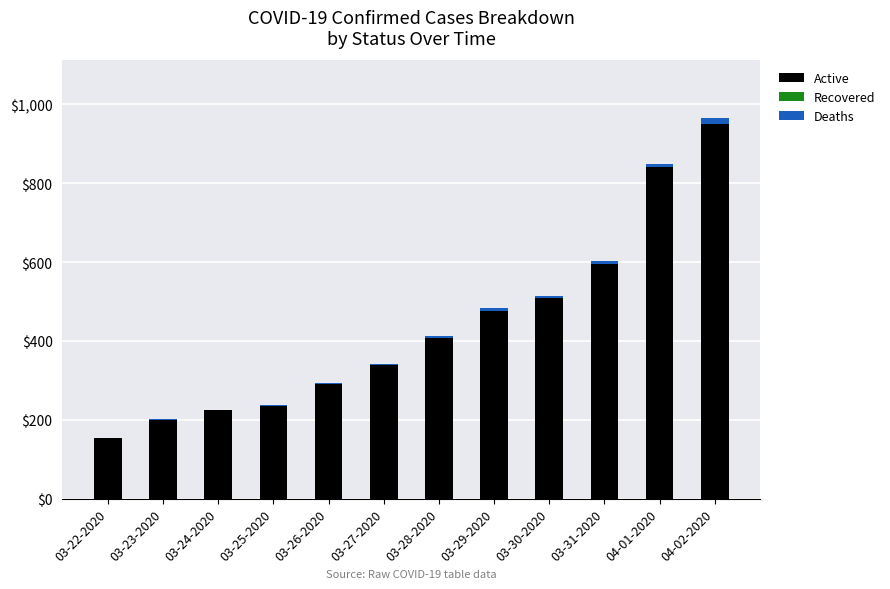

Reading left to right, transcribe the values for Active.

03-22-2020=155	03-23-2020=200	03-24-2020=225	03-25-2020=236	03-26-2020=290	03-27-2020=338	03-28-2020=407	03-29-2020=477	03-30-2020=508	03-31-2020=596	04-01-2020=840	04-02-2020=951